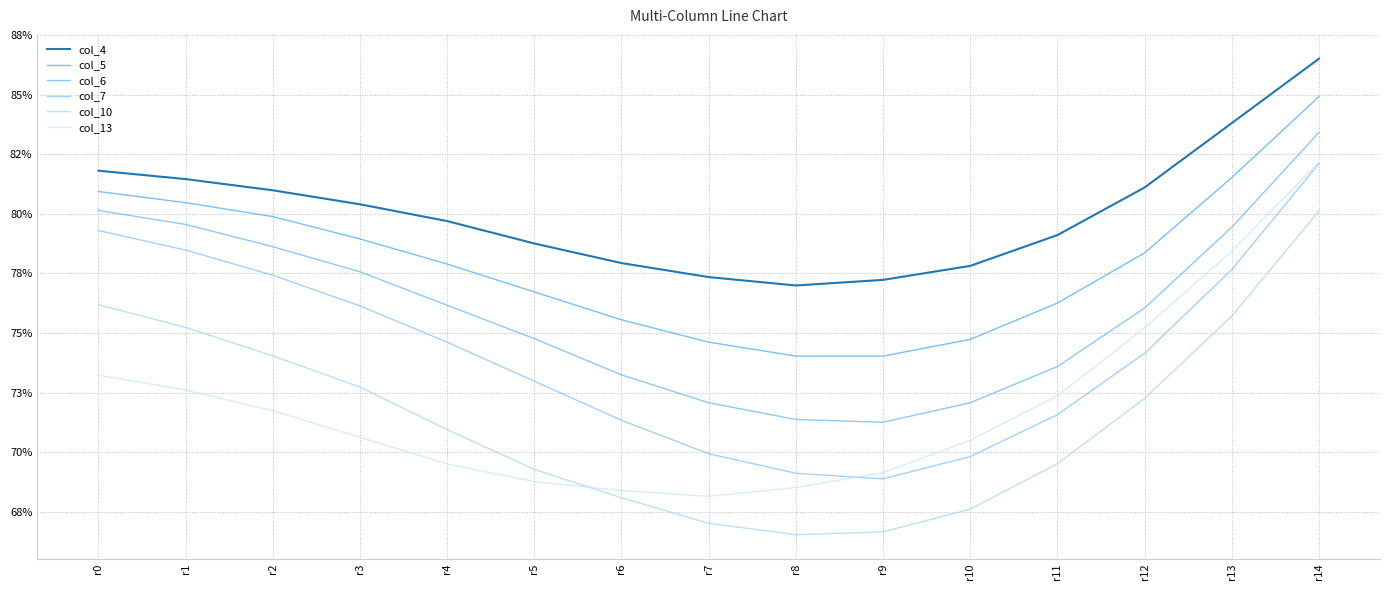

What is the value of the col_7 point at the 8th from the left?

0.7